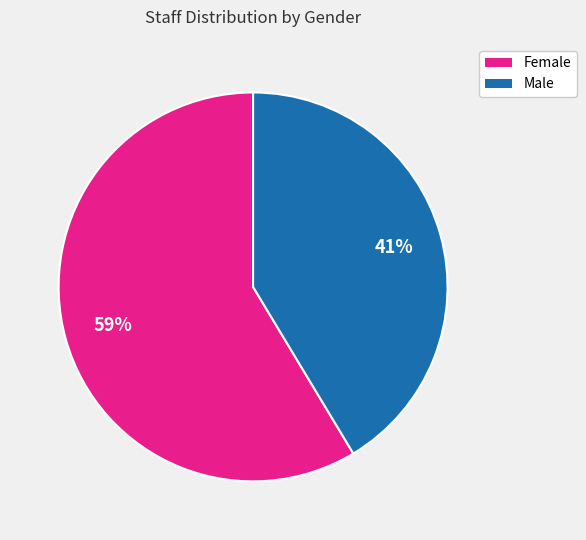

Between Female and Male, which is larger?

Female